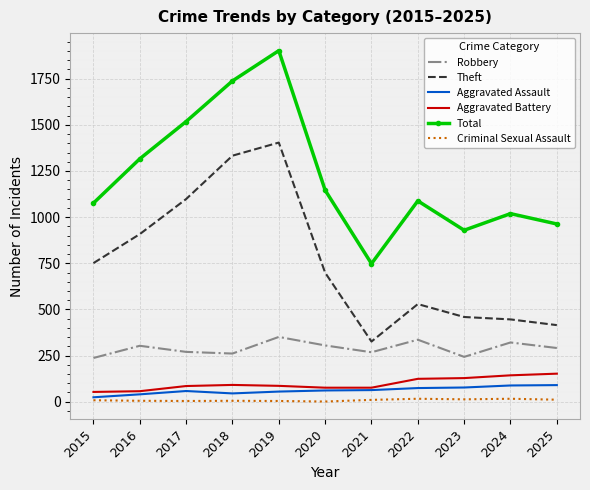

What is the total value across all series at 2015?

2149